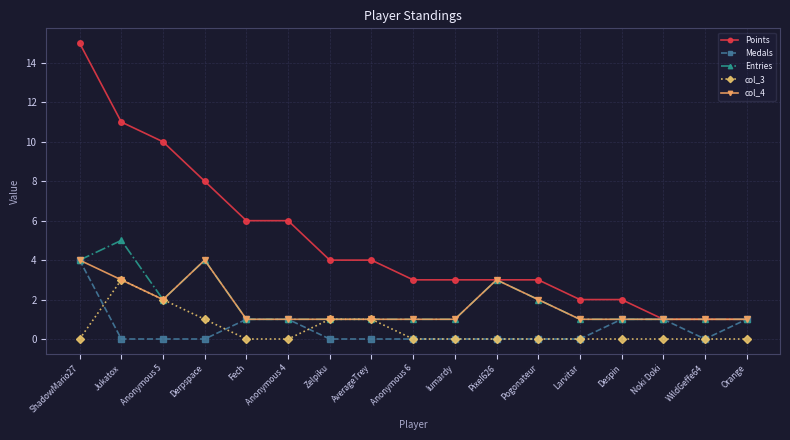

What is the total value across all series at Derpspace?

17